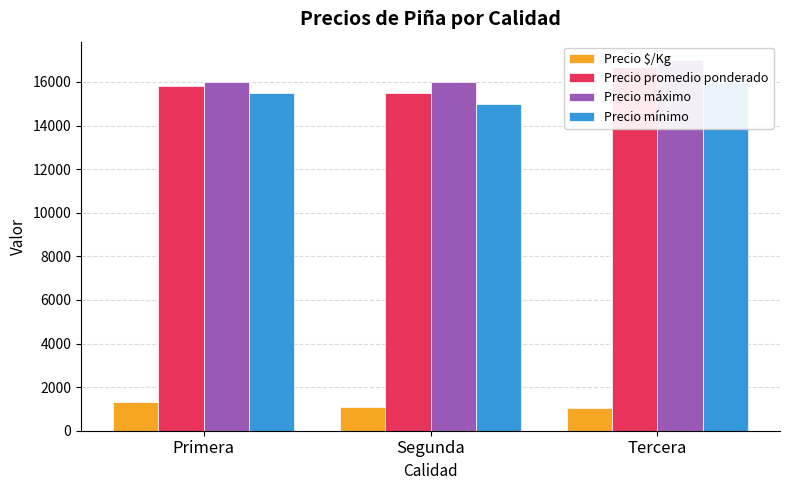

What is the spread (max minus min) of values at Primera?

14681